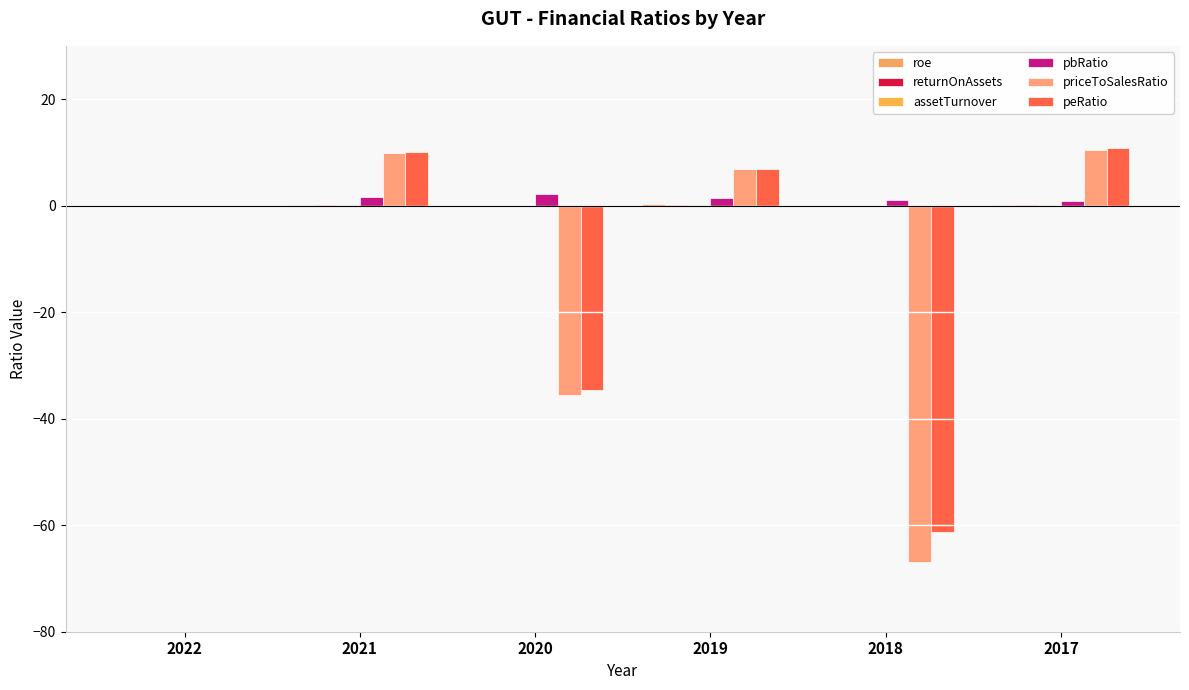

What is the difference between the maximum and second lowest values in the returnOnAssets series?

0.2